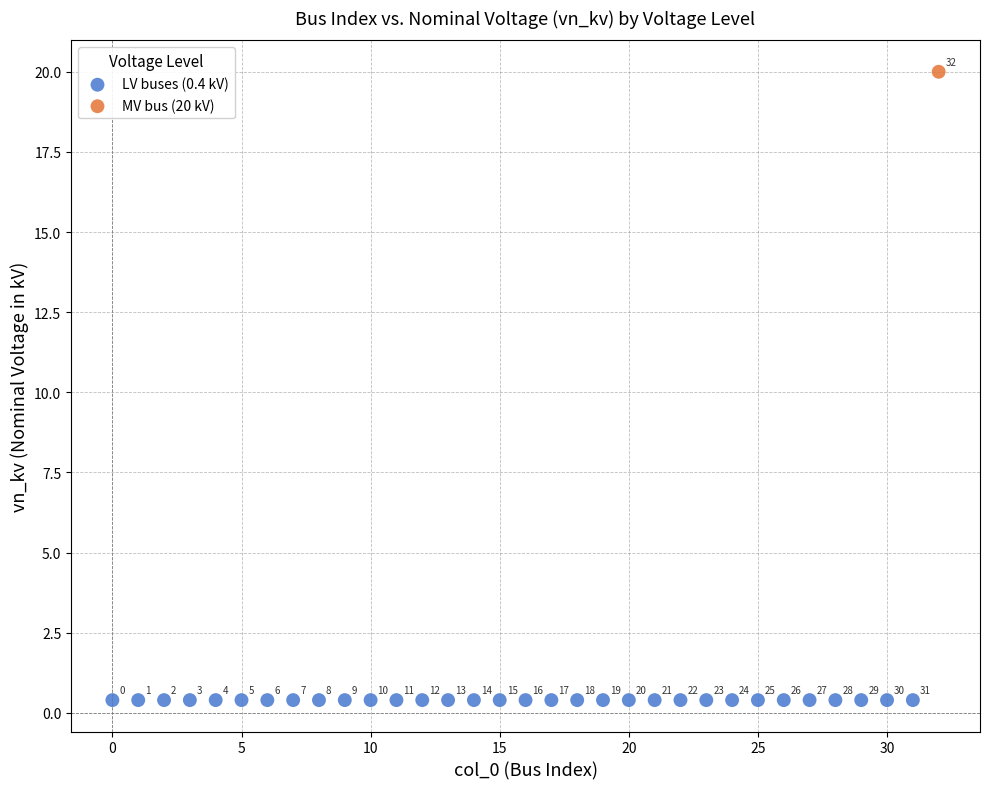

What are all the series names shown in the legend?

LV buses (0.4 kV), MV bus (20 kV)